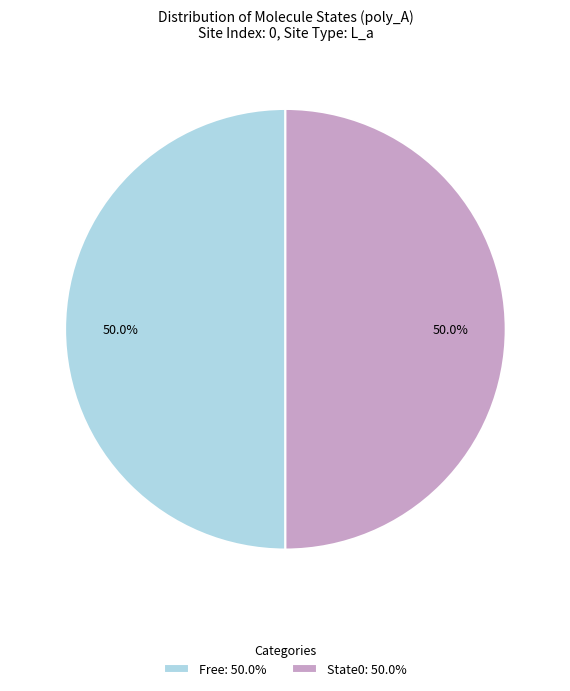

Combined, do State0: 50.0% and Free: 50.0% account for over 50%?

Yes